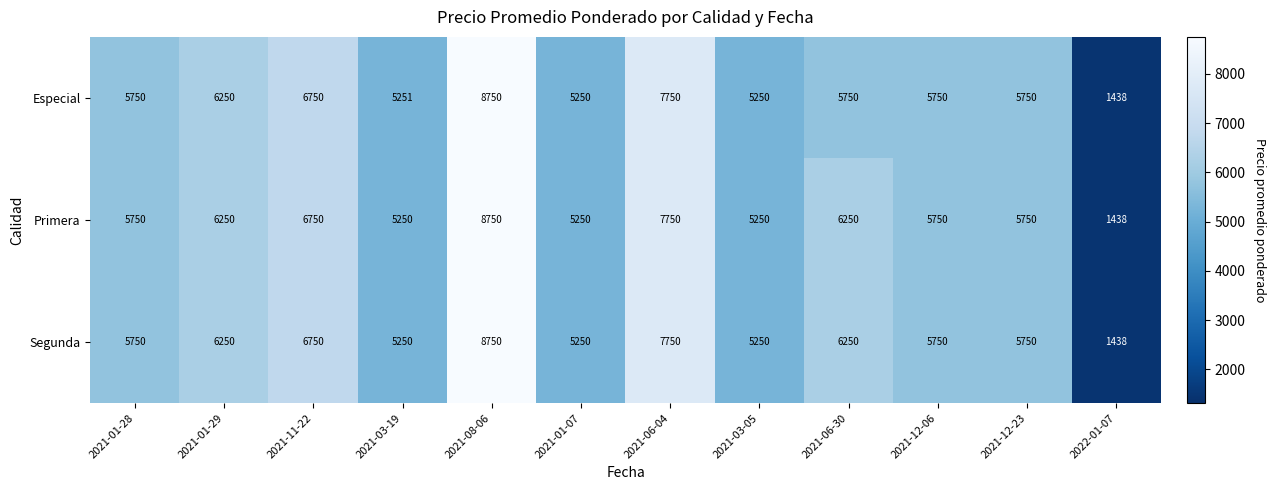

What is the total value across all series at 2021-01-28?

17250